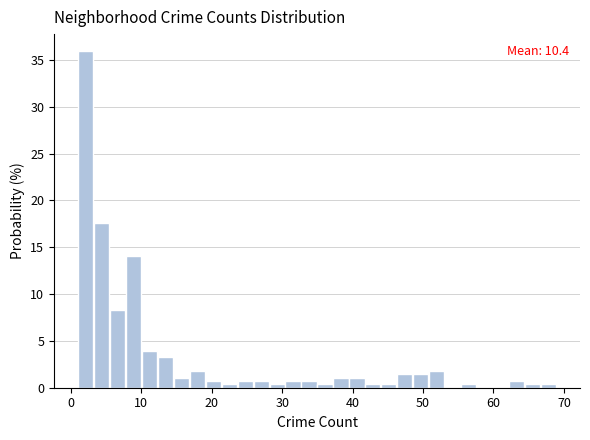

Around what value on the x-axis is the tallest bar? Give the approximate position of its centre, as read against the axis.

2